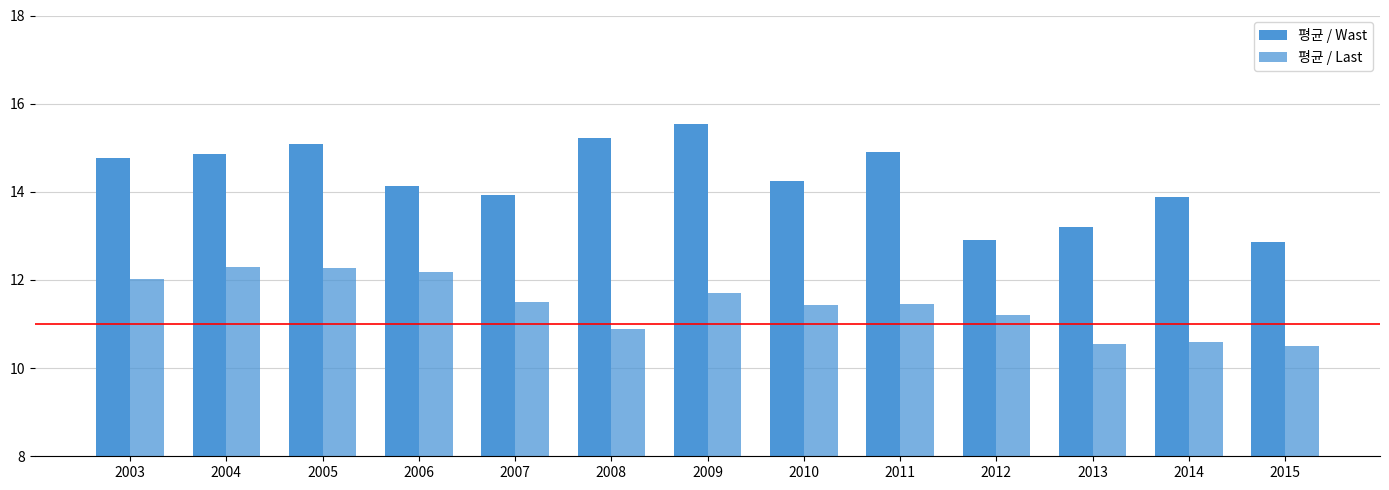

How many distinct data groups are displayed?

2